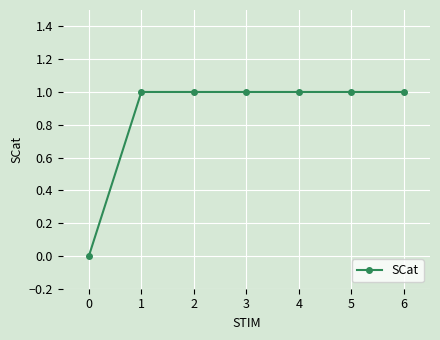

Reading right to left, extract all data points from this chart.

6=1	5=1	4=1	3=1	2=1	1=1	0=0